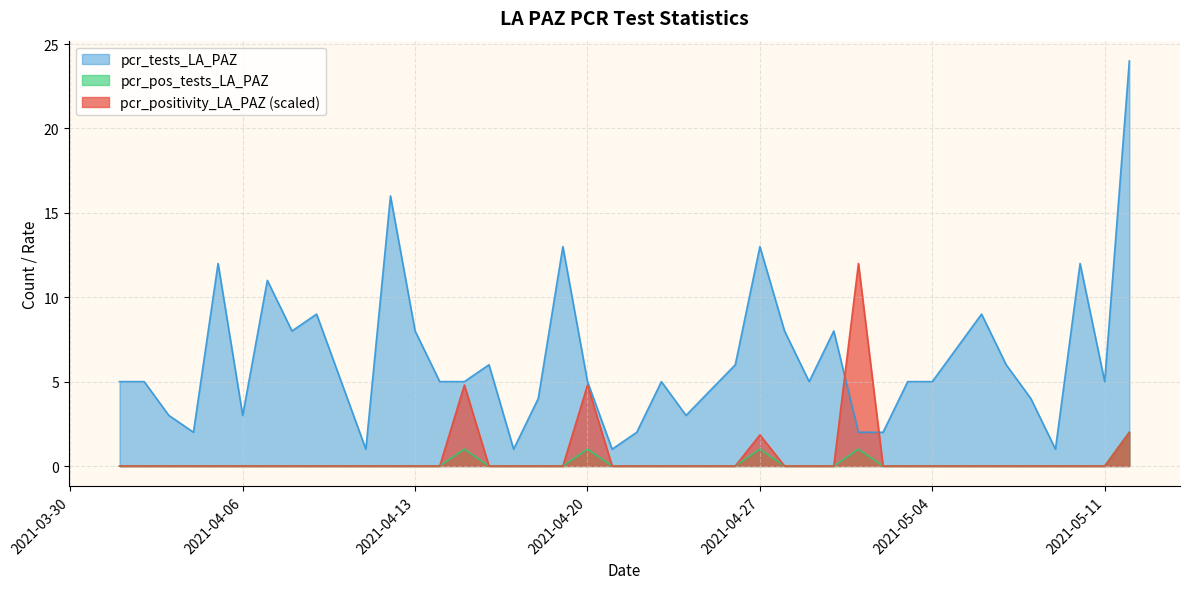

Between 2021-05-05 and 2021-04-19, which series saw the biggest shift?

pcr_tests_LA_PAZ